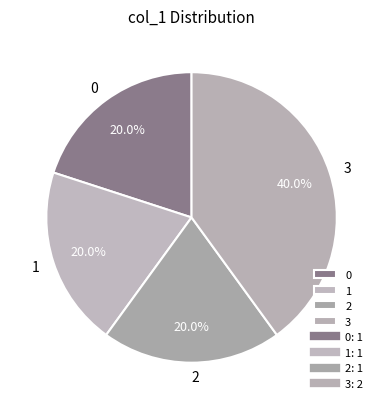

Combined, what portion of the pie is 3 and 1?

60.0%